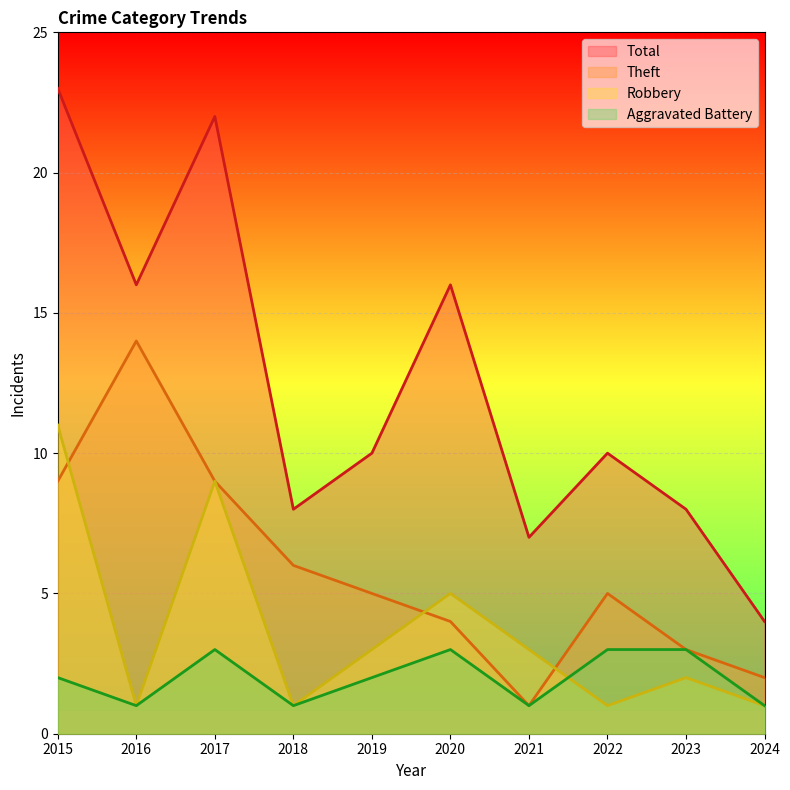

Where is Aggravated Battery nearest to the value 2?

2015